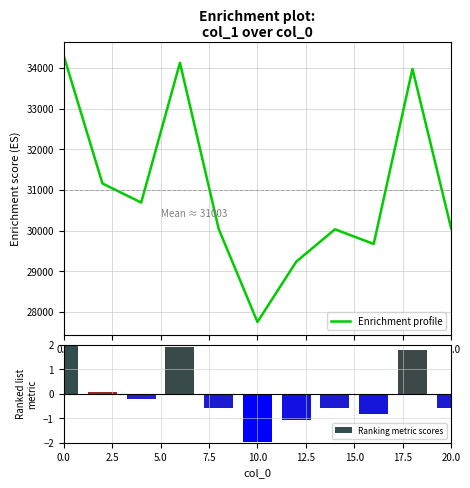

How many values in Ranking metric scores are below zero?

7